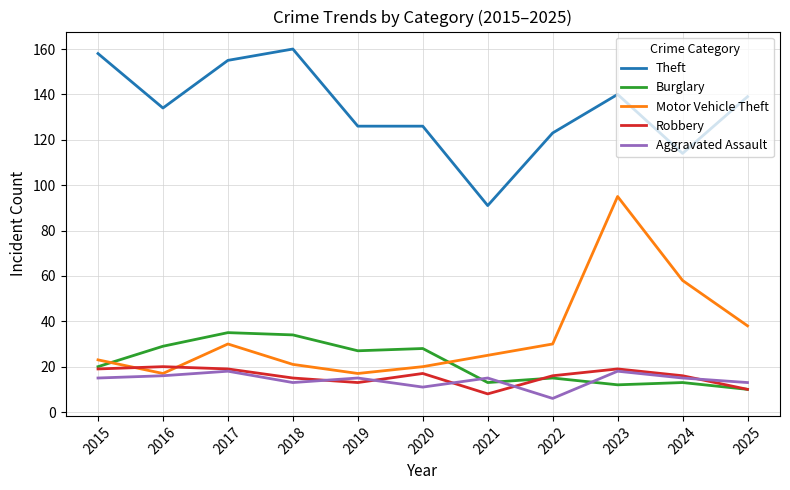

True or false: Aggravated Assault has a value of 20 at 2025.

False